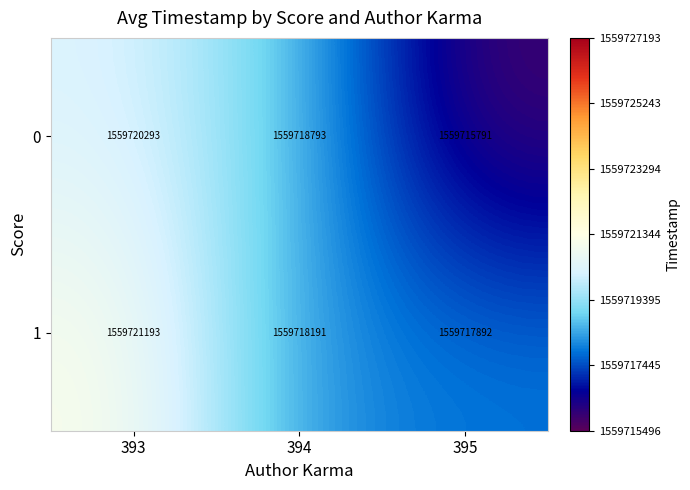

At which category is the sum across all series the highest?

393